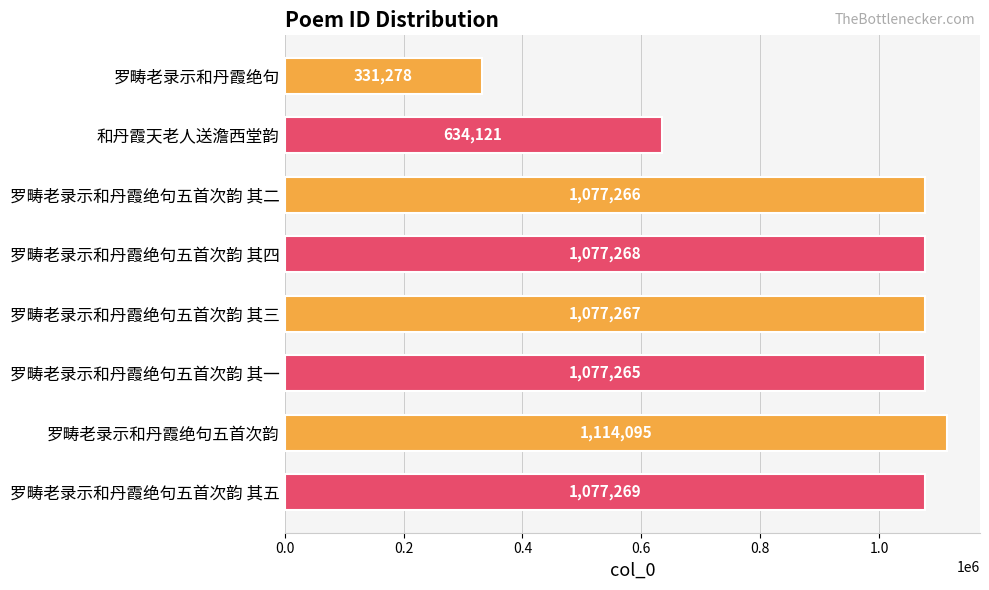

What position from the bottom is 罗畴老录示和丹霞绝句五首次韵?

2